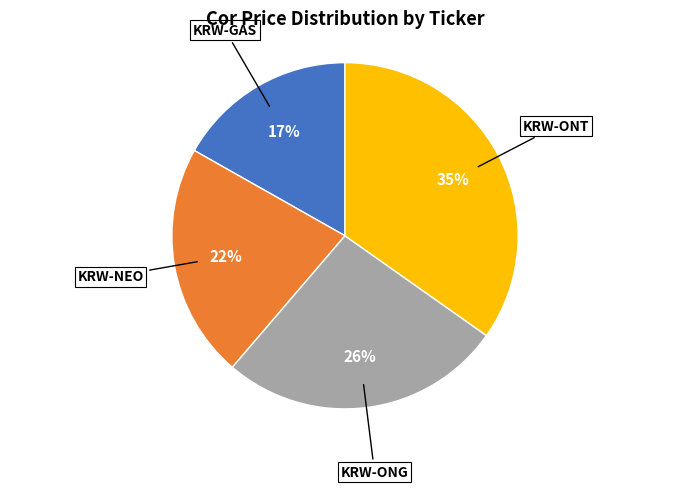

Is KRW-ONG the majority of the pie?

No